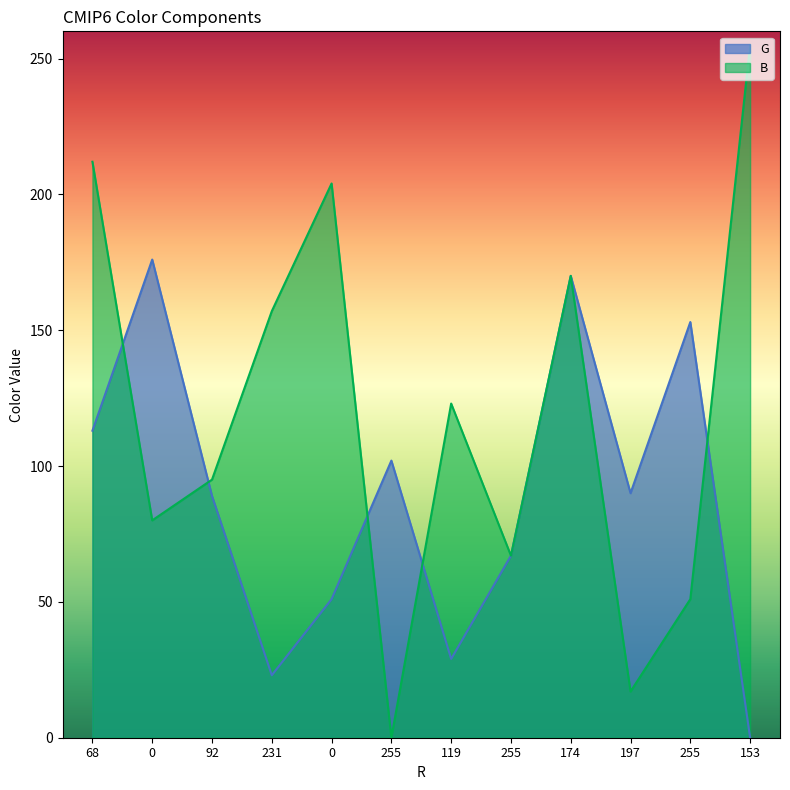

What is the label of the 12th point from the left?

153